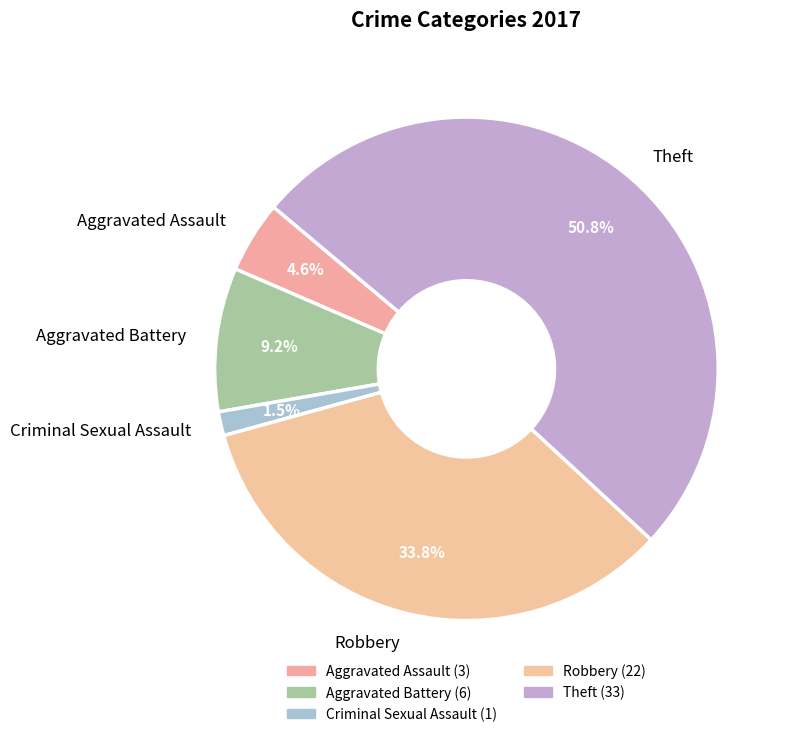

To the nearest percent, what is the difference between the largest and smallest slice percentages?

49%